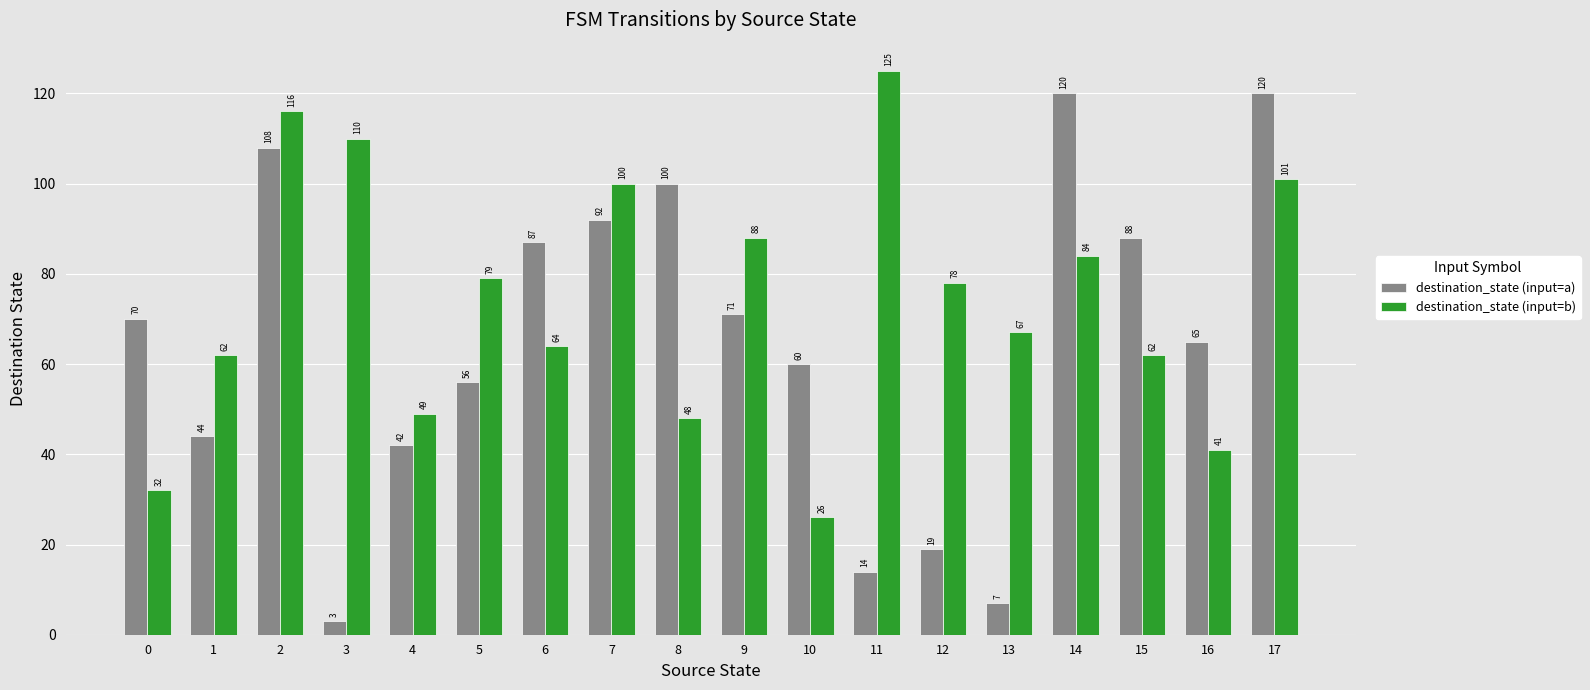

How many categories are shown in the chart?

18